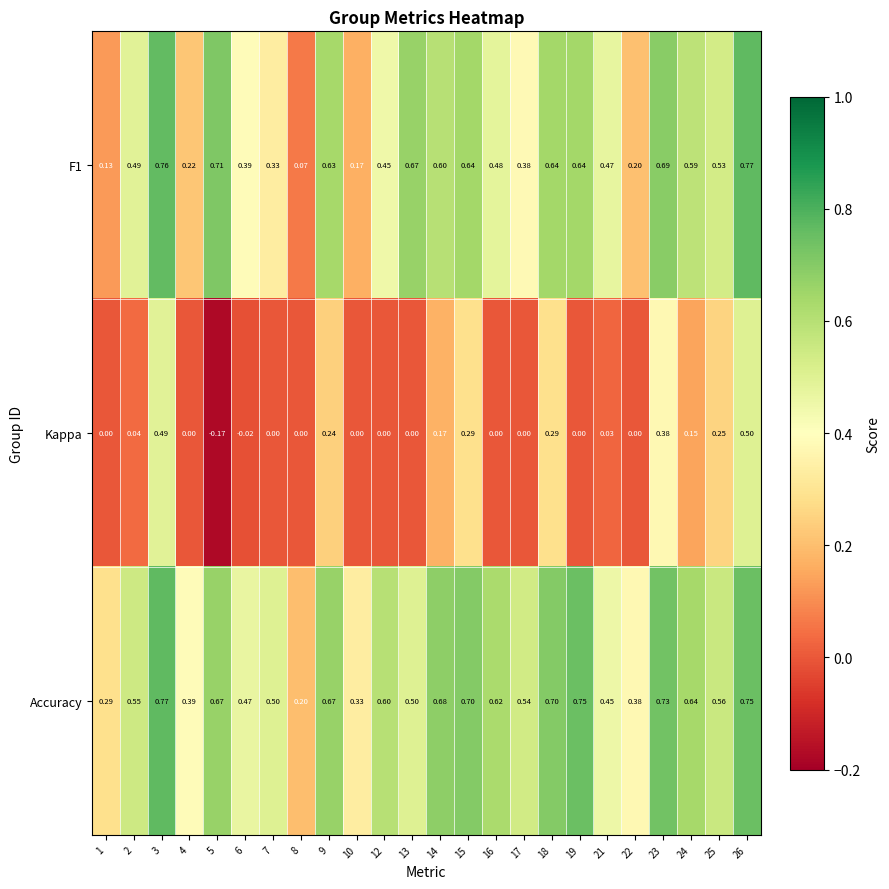

Is the value of F1 at 13 greater than the value of Kappa at 14?

Yes